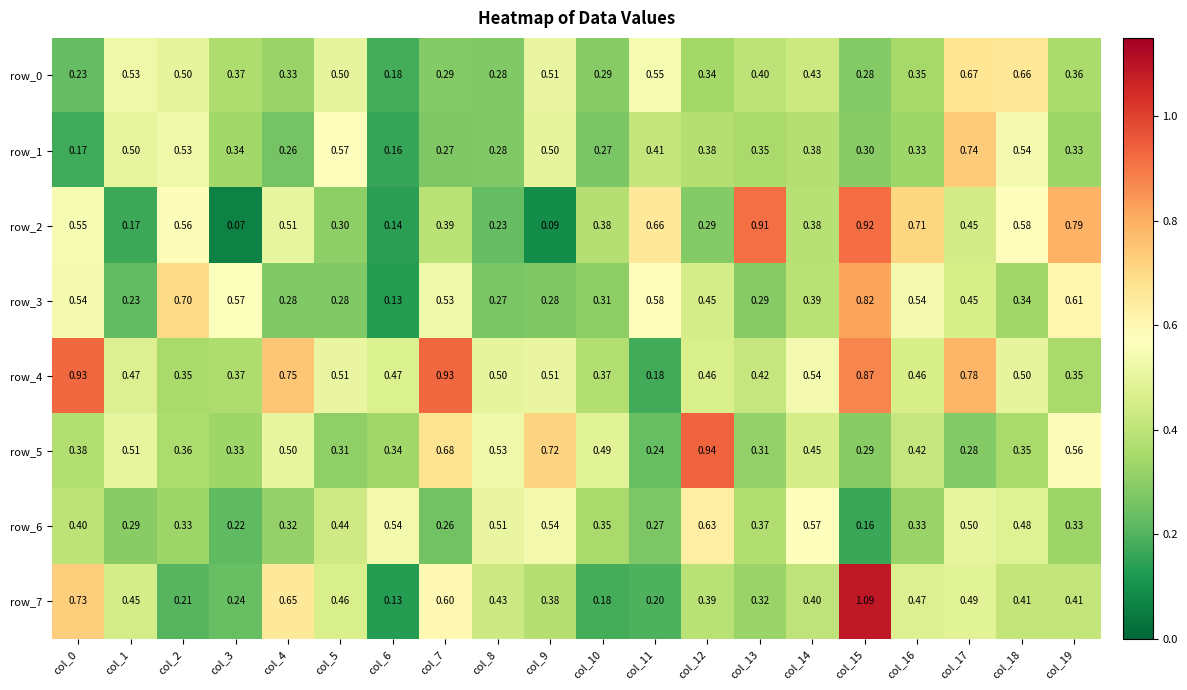

What is the difference between the row_3 values at col_3 and col_6?

0.4